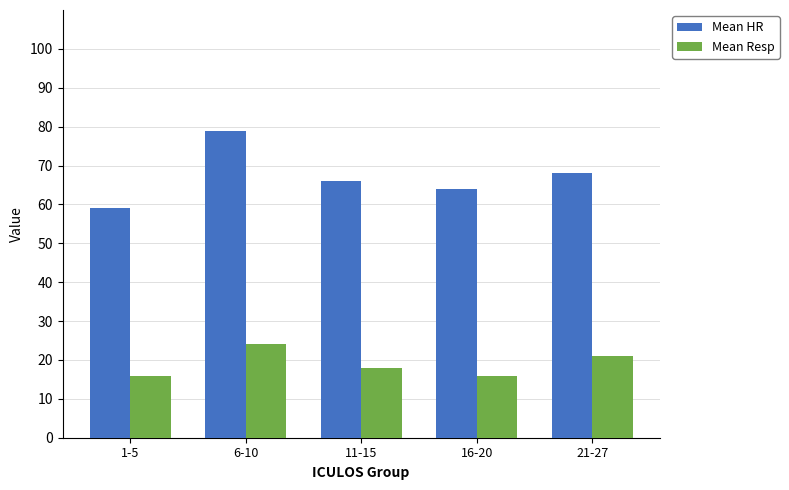

How many groups of bars are there?

5